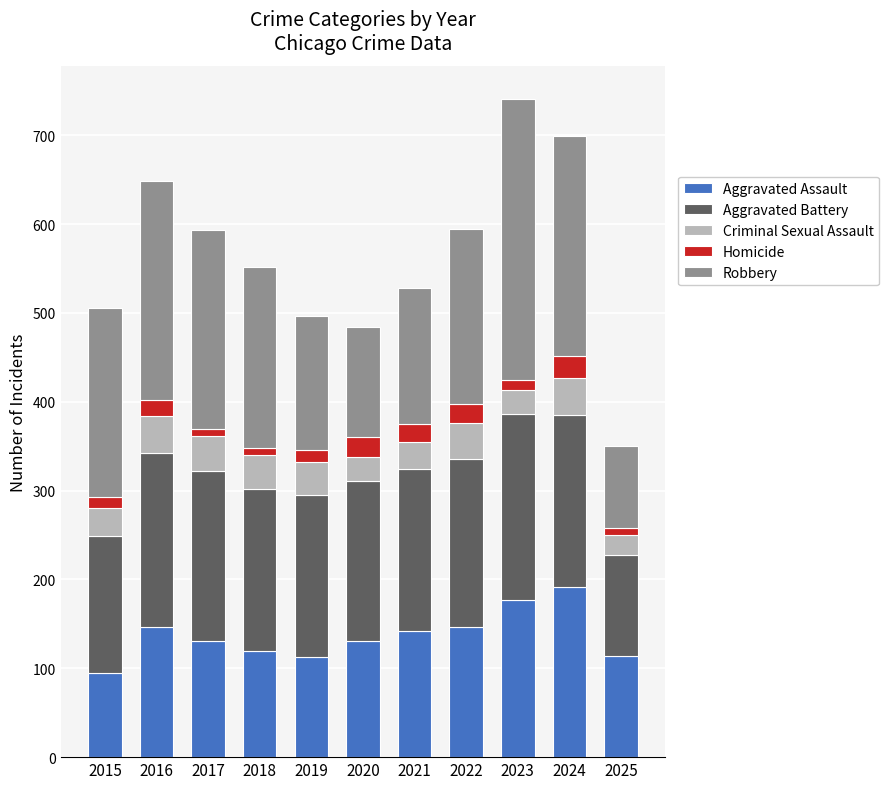

What is the value of the Aggravated Assault bar at the 1st from the left?

95